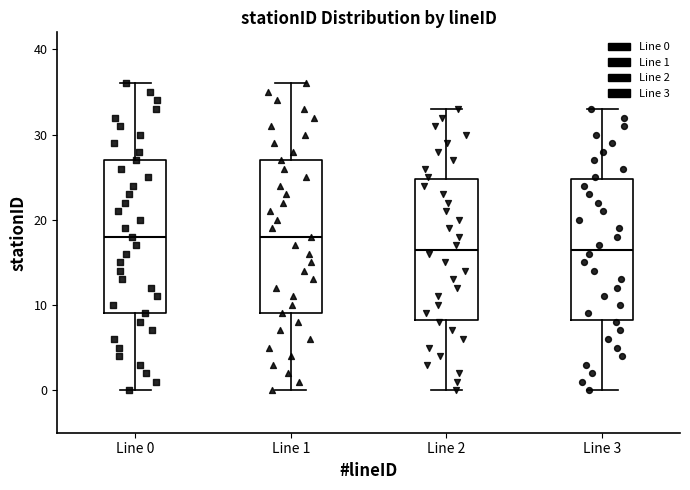

Where does the lower whisker of the box for Line 1 end on the y-axis? The values are not printed on the chart, so give them approximately, as read against the axis.

0